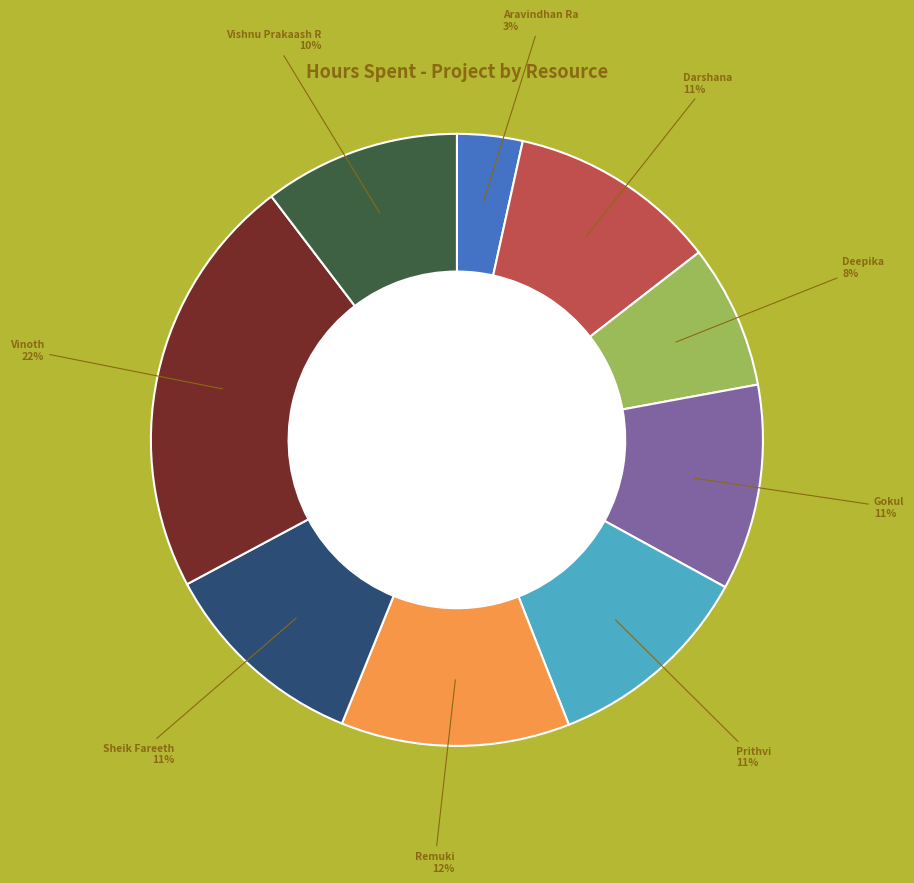

To the nearest percent, what is the average slice percentage?

11%